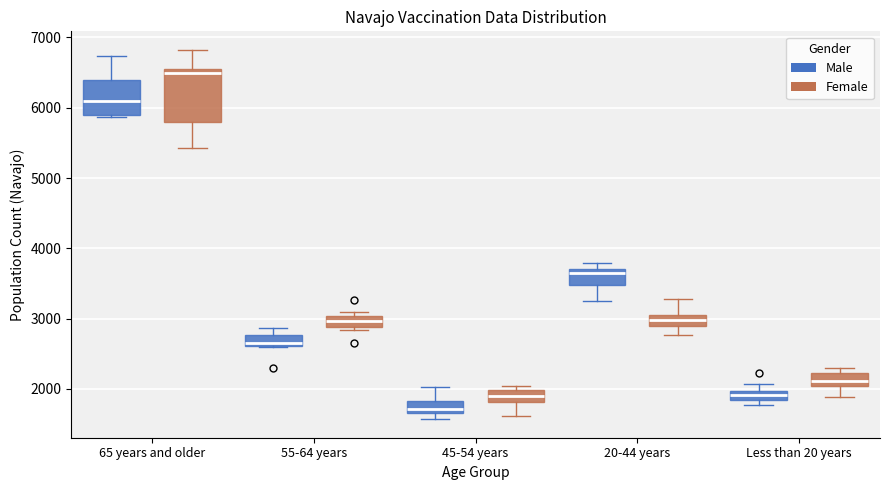

Where is the lower edge of the box for Less than 20 years (Male) on the y-axis? The values are not printed on the chart, so give them approximately, as read against the axis.

1800